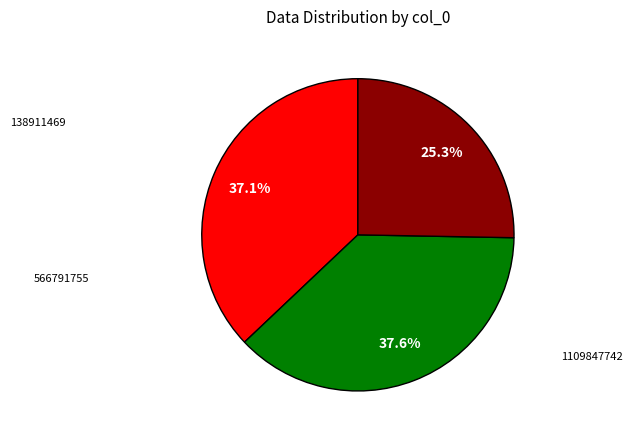

Is there a majority slice in this chart?

No